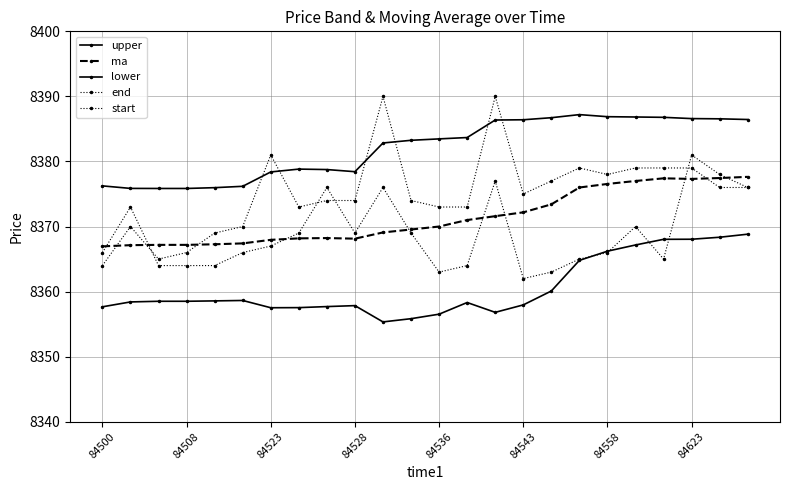

How many values in the start series are below 8367?

12